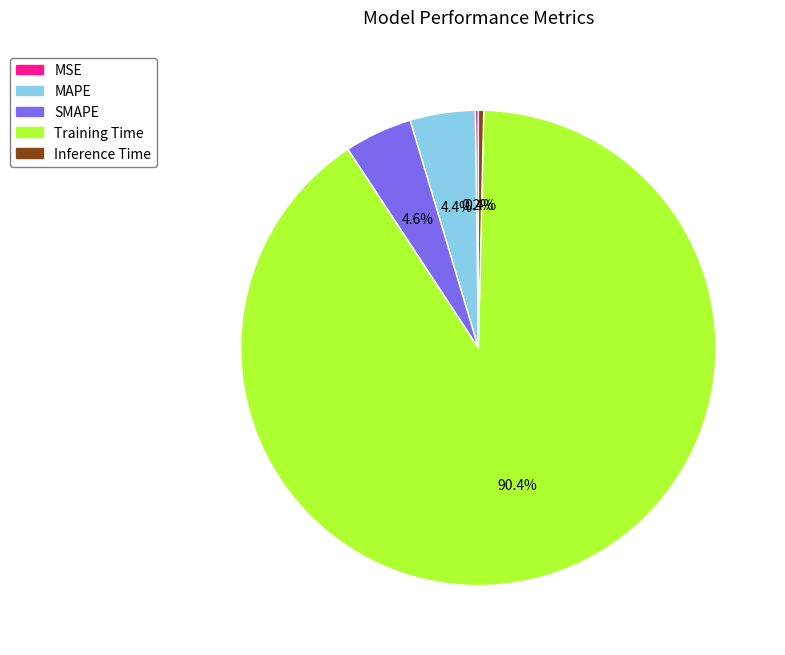

To the nearest percent, what percentage of the pie is SMAPE?

5%